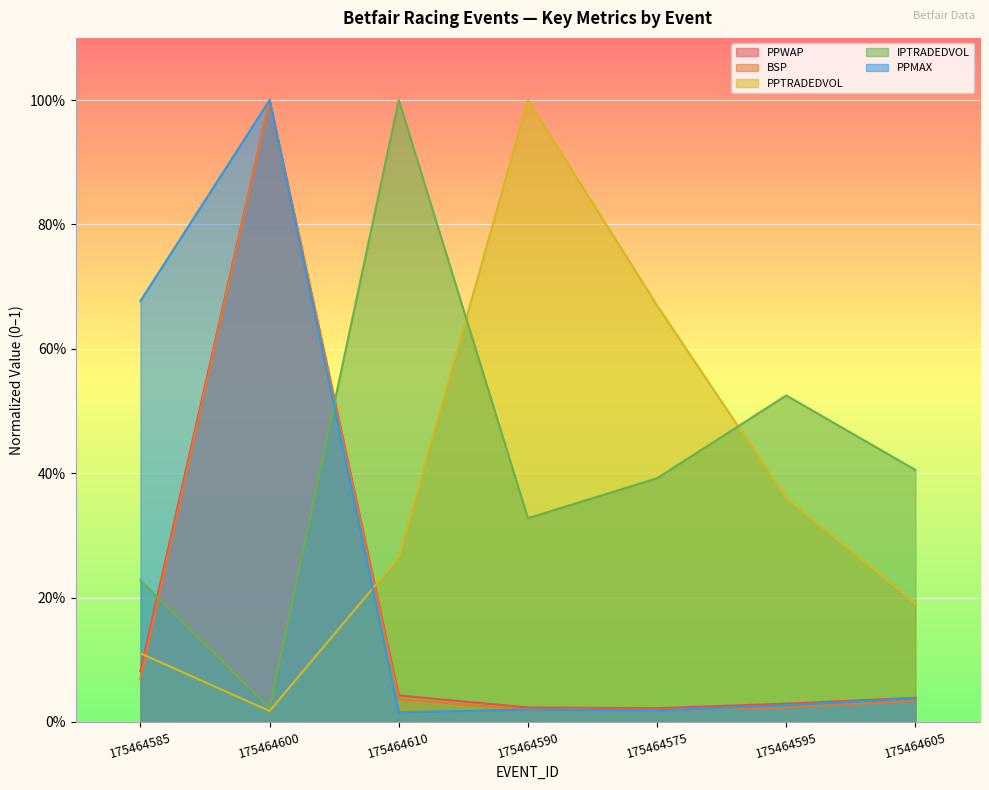

At which category does the chart reach its peak across all series?

175464600